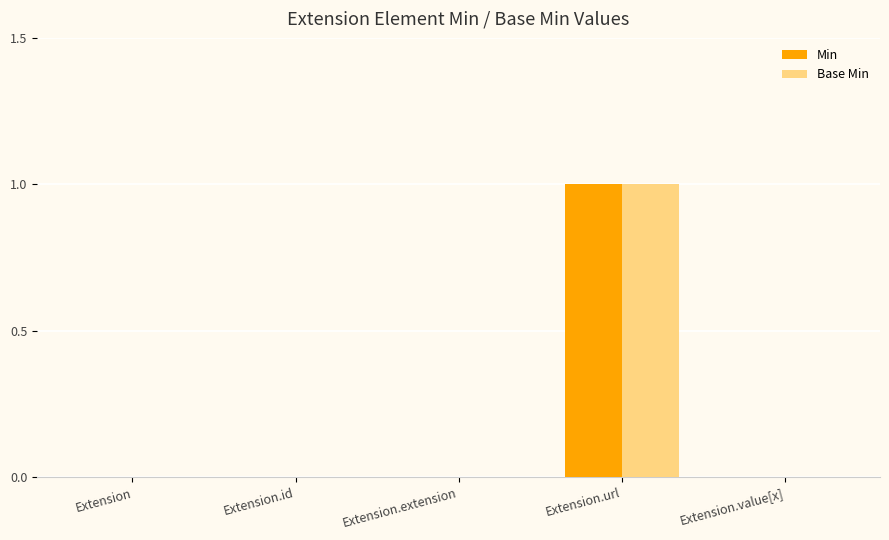

Is it true that Base Min equals 0 at Extension.value[x]?

True